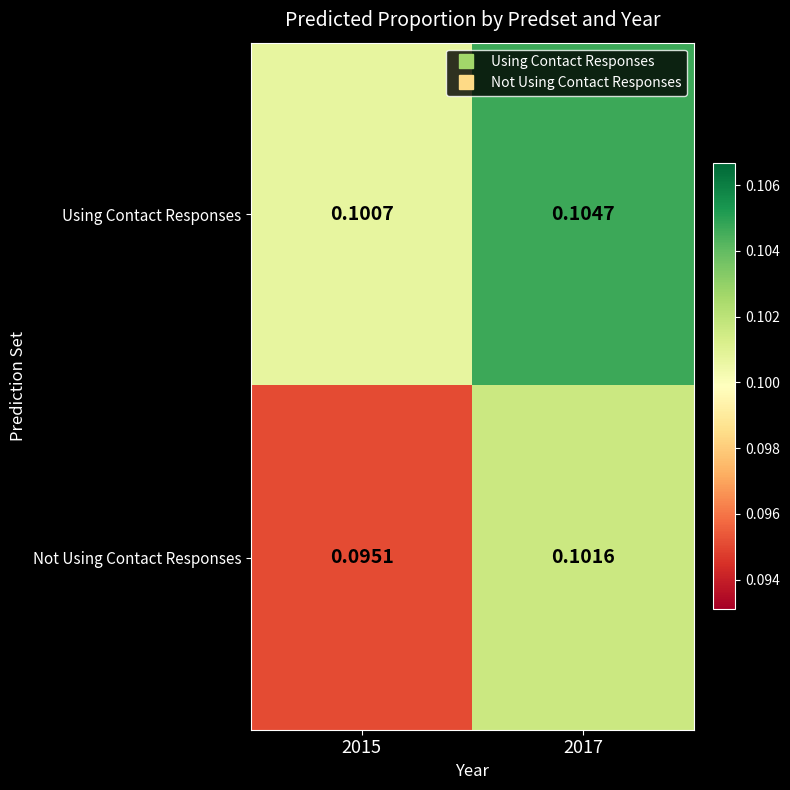

List the series in order of their overall mean, highest first.

Using Contact Responses, Not Using Contact Responses